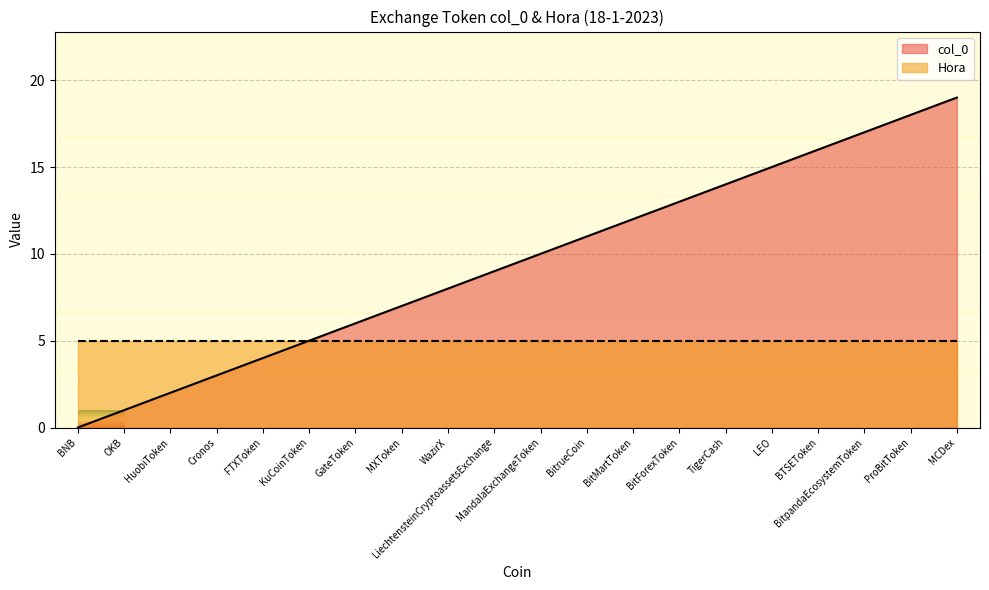

Rank the categories by value from lowest to highest.

BNB, OKB, HuobiToken, Cronos, FTXToken, KuCoinToken, GateToken, MXToken, WazirX, LiechtensteinCryptoassetsExchange, MandalaExchangeToken, BitrueCoin, BitMartToken, BitForexToken, TigerCash, LEO, BTSEToken, BitpandaEcosystemToken, ProBitToken, MCDex